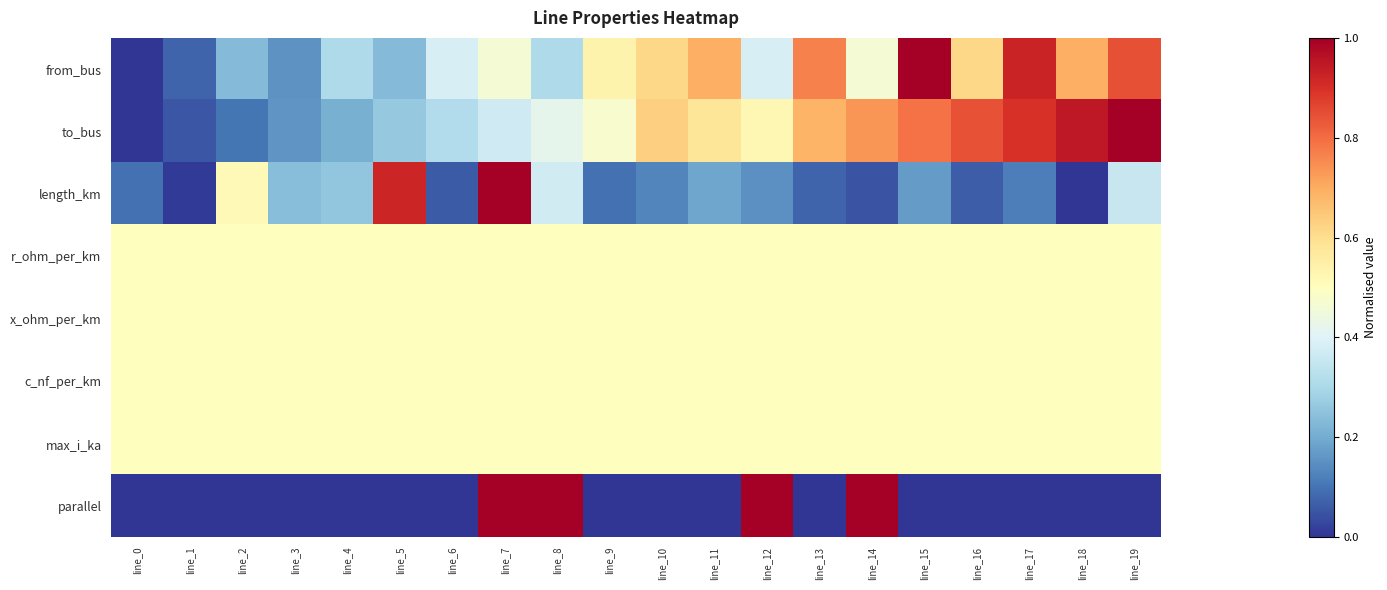

Count the number of categories in the chart.

20